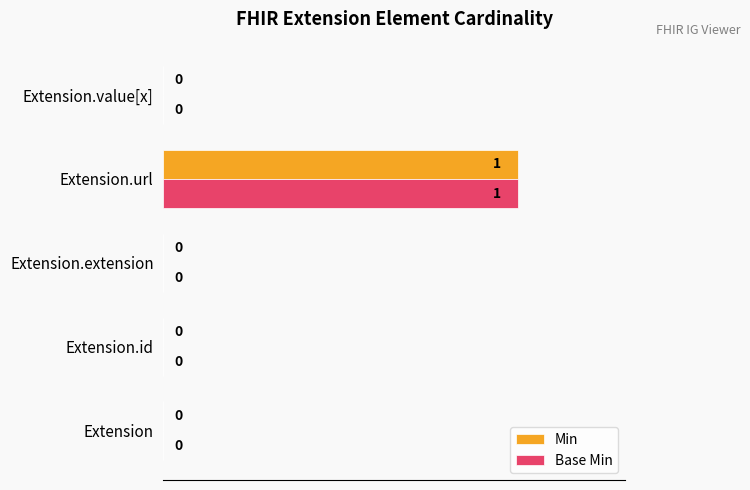

True or false: Min has a value of 0 at Extension.

True